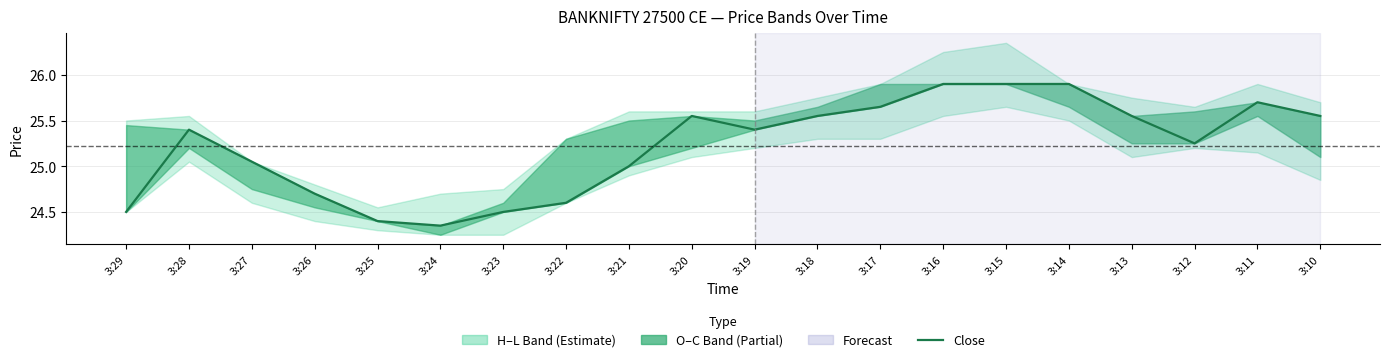

Approximately how many times larger is the value at 3:26 compared to 3:11?

1.0